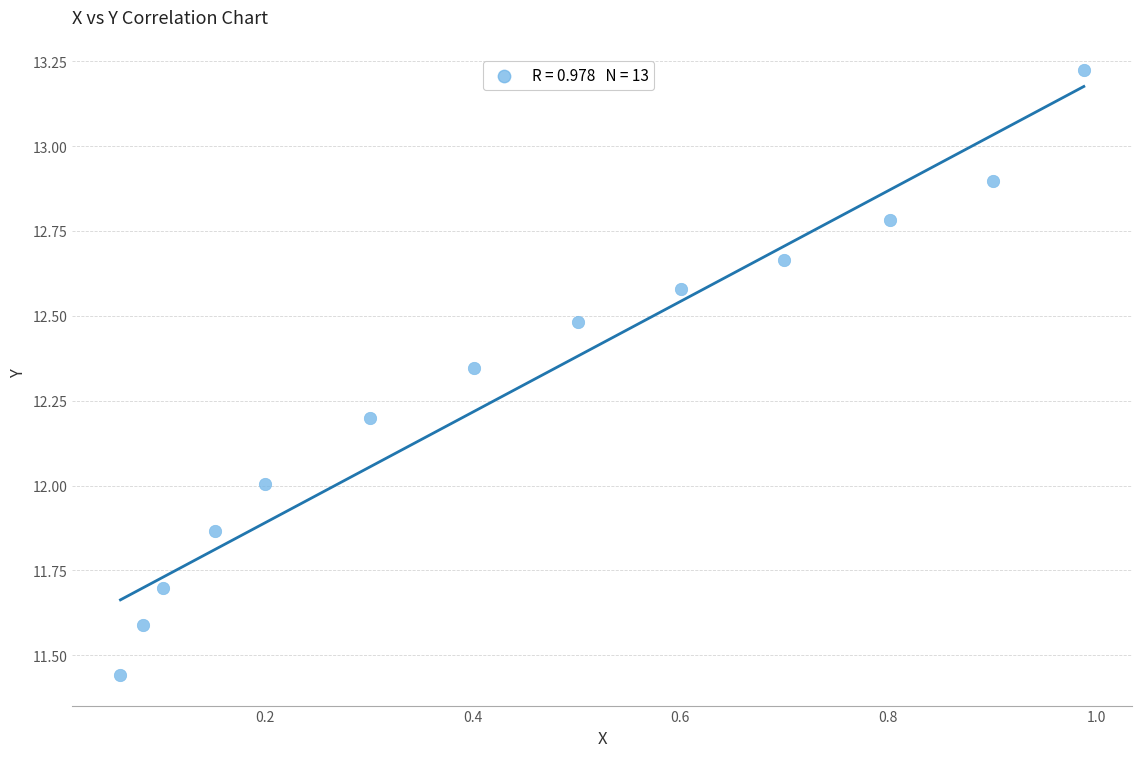

What is the range of X values (max minus min)?

0.9